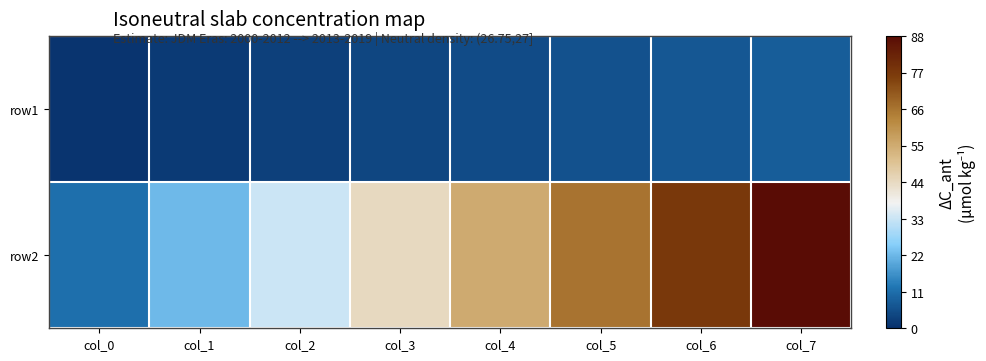

What is the total value across all series at col_2?

36